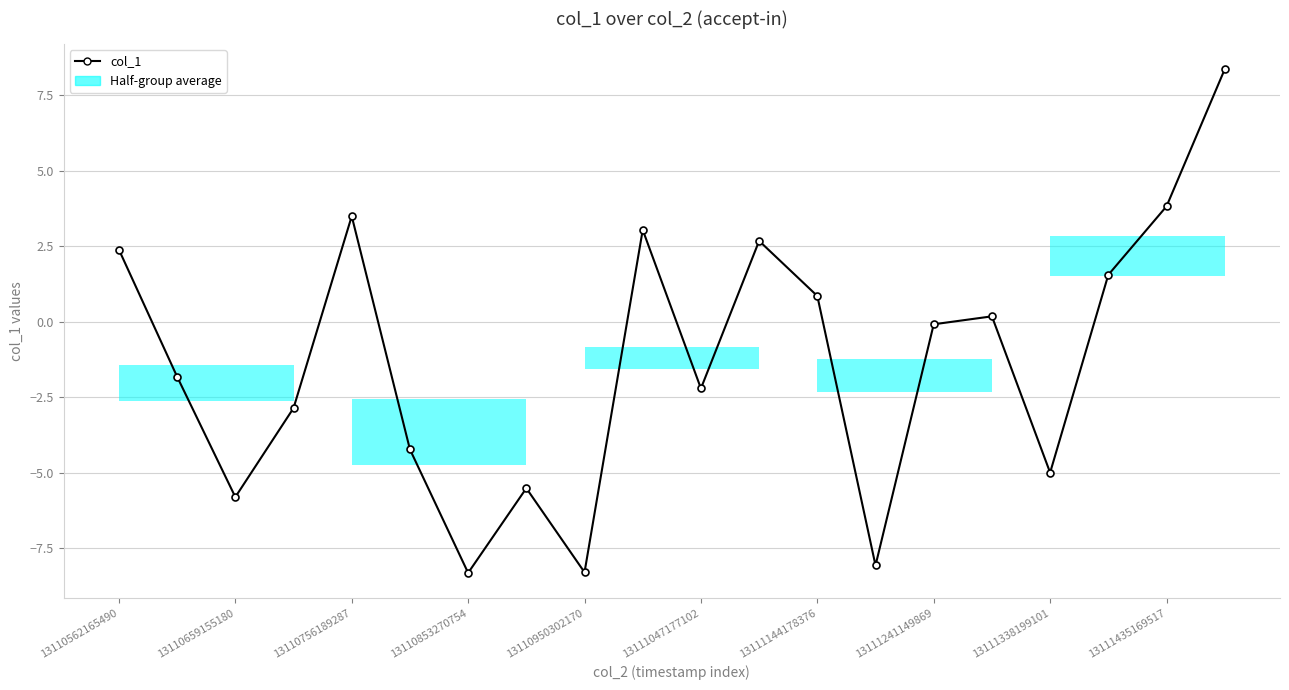

What is the value of the 7th point from the left?

-8.3